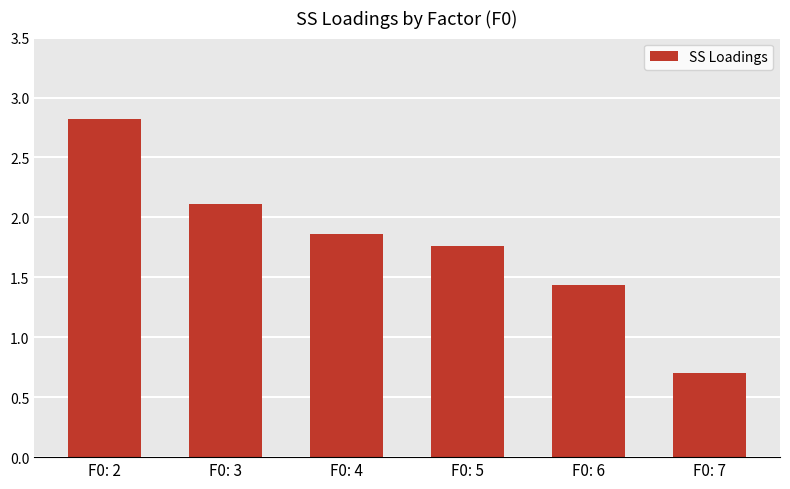

What is the greatest value displayed?

2.8